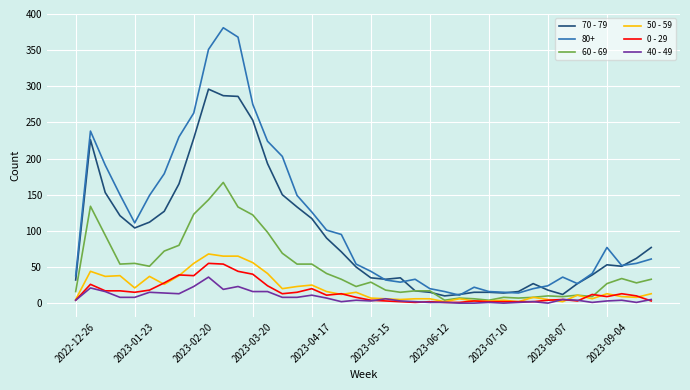

True or false: 80+ and 0 - 29 intersect in this chart.

False